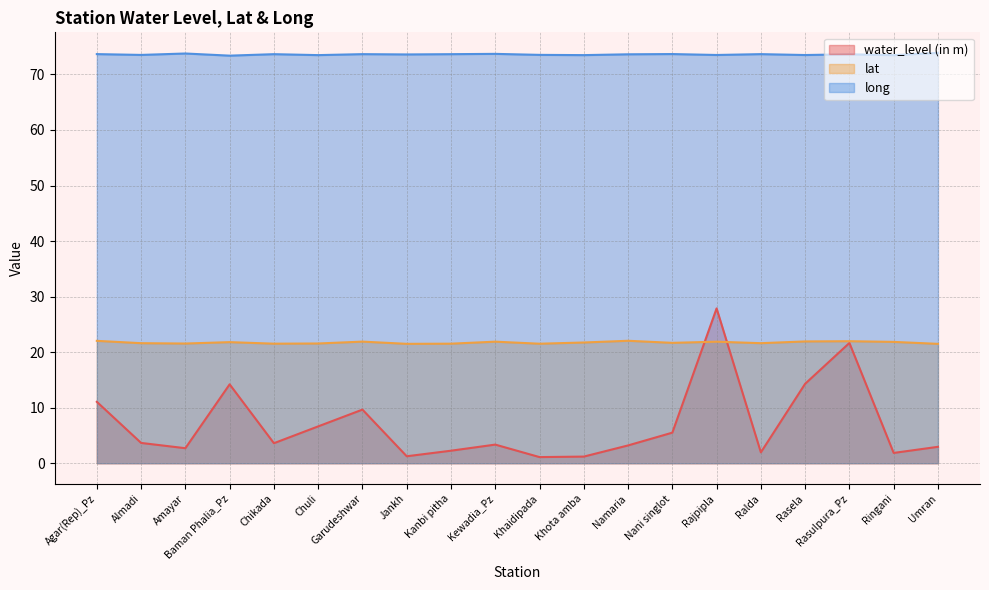

Between Namaria and Rasela, which series saw the biggest shift?

water_level (in m)